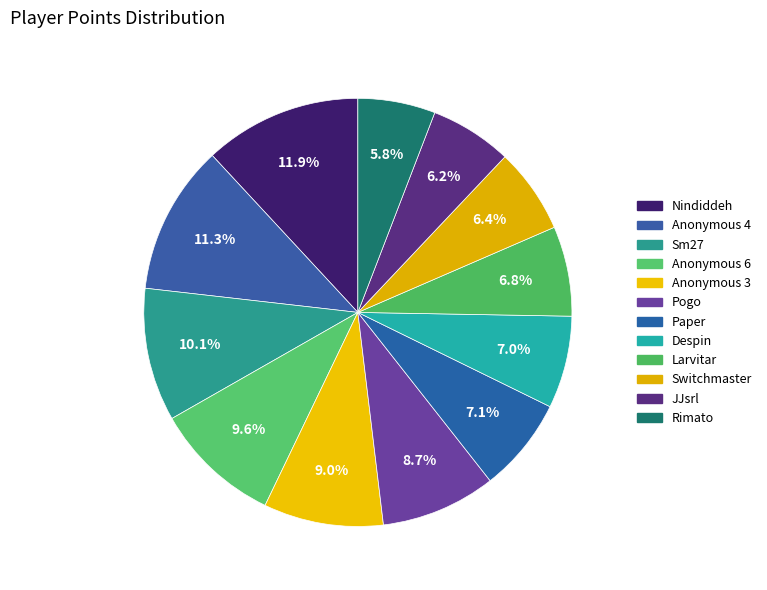

Count the number of slices in the pie.

12